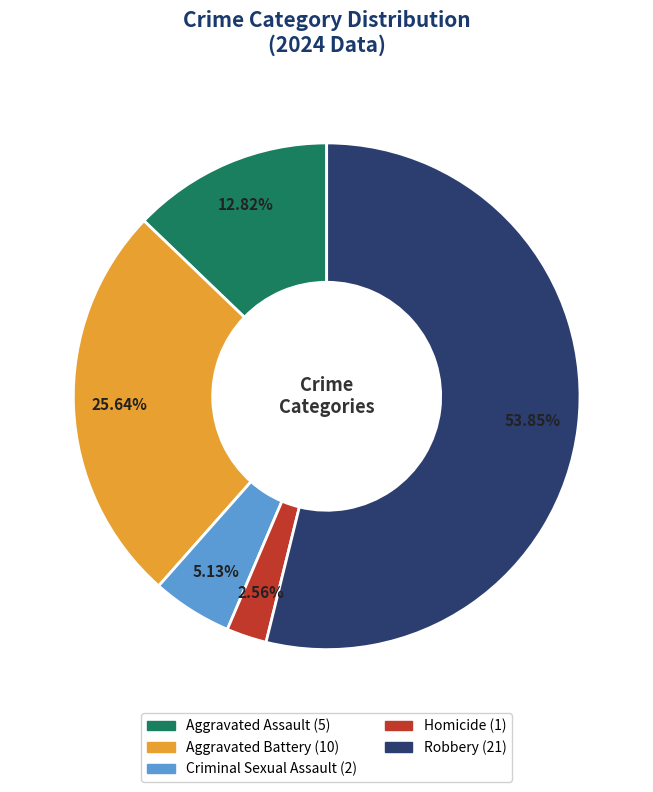

How many slices are in this pie chart?

5